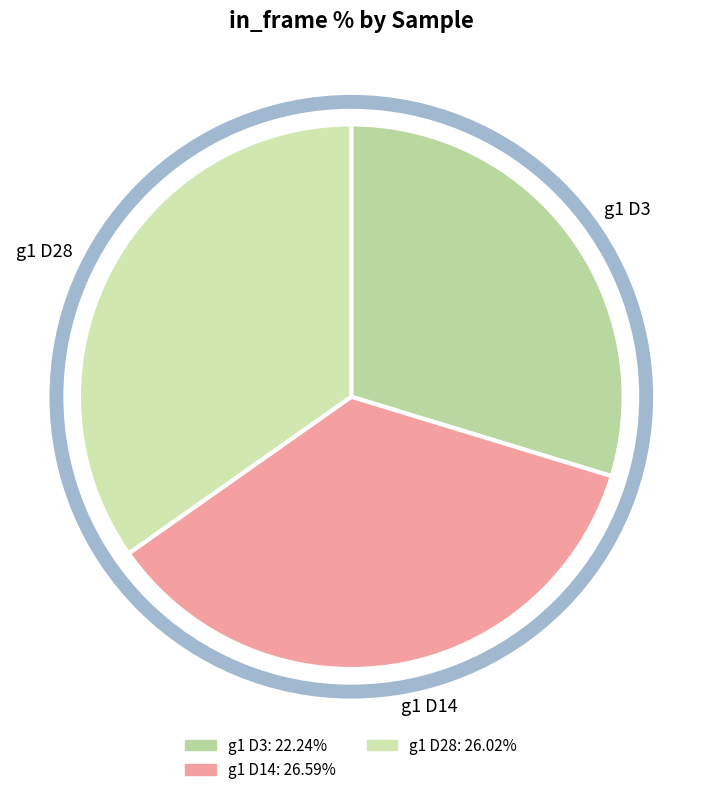

Is it true that g1 D14 is 50% of the pie?

False